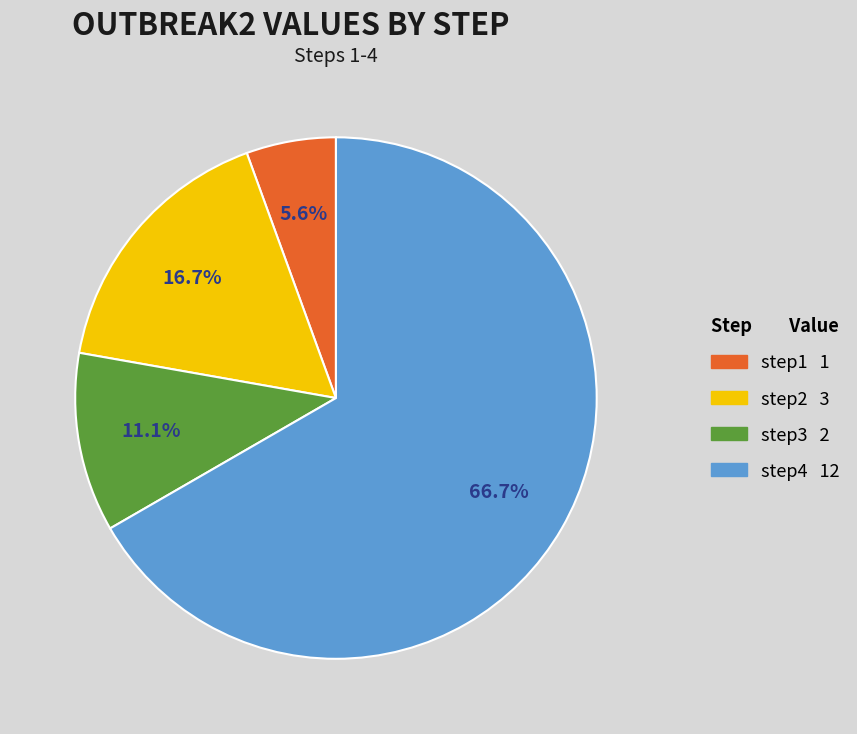

Is it true that step1 is 6% of the pie?

True